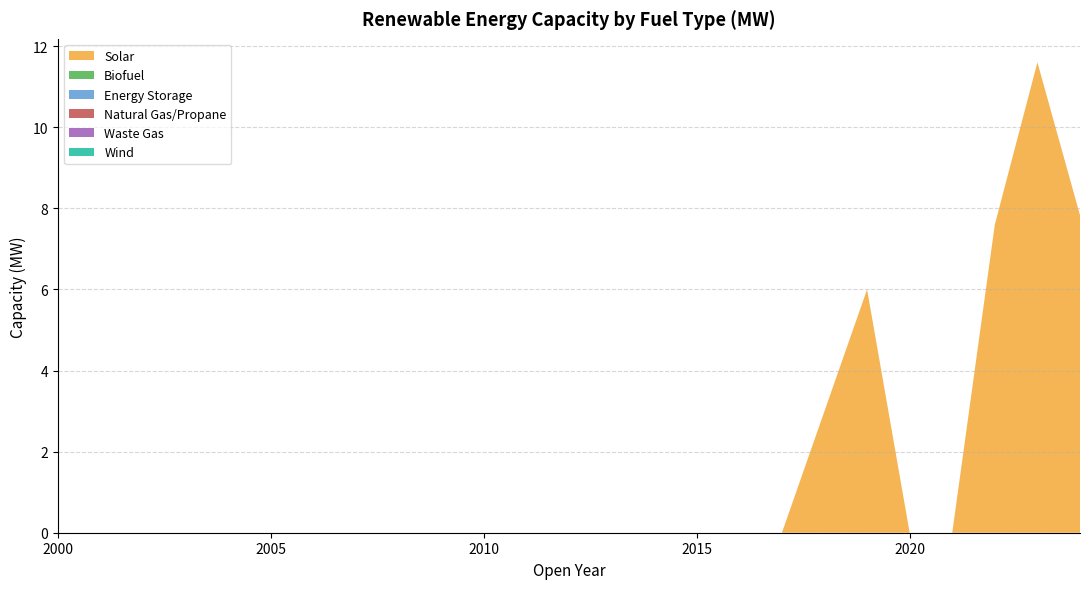

Reading right to left, transcribe all the data shown in this chart.

Solar: 7.8	11.6	7.6	0.0	0.0	6.0	3.0	0.0	0.0	0.0	0.0	0.0	0.0	0.0	0.0	0.0	0.0	0.0	0.0	0.0	0.0	0.0	0.0	0.0	0.0
Biofuel: 0.0	0.0	0.0	0.0	0.0	0.0	0.0	0.0	0.0	0.0	0.0	0.0	0.0	0.0	0.0	0.0	0.0	0.0	0.0	0.0	0.0	0.0	0.0	0.0	0.0
Energy Storage: 0.0	0.0	0.0	0.0	0.0	0.0	0.0	0.0	0.0	0.0	0.0	0.0	0.0	0.0	0.0	0.0	0.0	0.0	0.0	0.0	0.0	0.0	0.0	0.0	0.0
Natural Gas/Propane: 0.0	0.0	0.0	0.0	0.0	0.0	0.0	0.0	0.0	0.0	0.0	0.0	0.0	0.0	0.0	0.0	0.0	0.0	0.0	0.0	0.0	0.0	0.0	0.0	0.0
Waste Gas: 0.0	0.0	0.0	0.0	0.0	0.0	0.0	0.0	0.0	0.0	0.0	0.0	0.0	0.0	0.0	0.0	0.0	0.0	0.0	0.0	0.0	0.0	0.0	0.0	0.0
Wind: 0.0	0.0	0.0	0.0	0.0	0.0	0.0	0.0	0.0	0.0	0.0	0.0	0.0	0.0	0.0	0.0	0.0	0.0	0.0	0.0	0.0	0.0	0.0	0.0	0.0